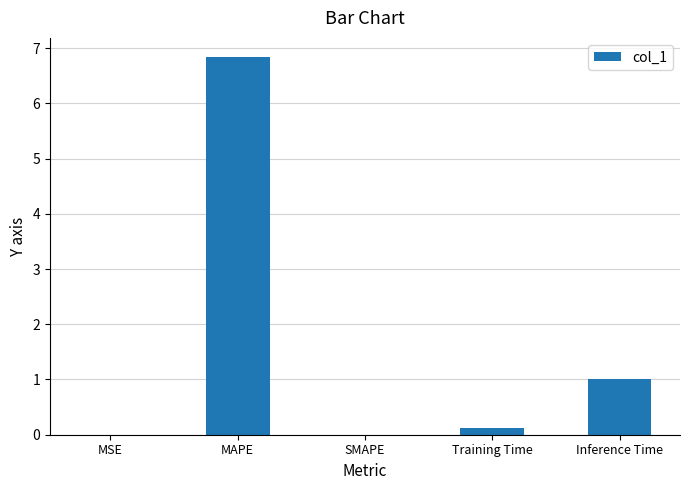

What is the sum of the values at Inference Time and SMAPE?

1.0